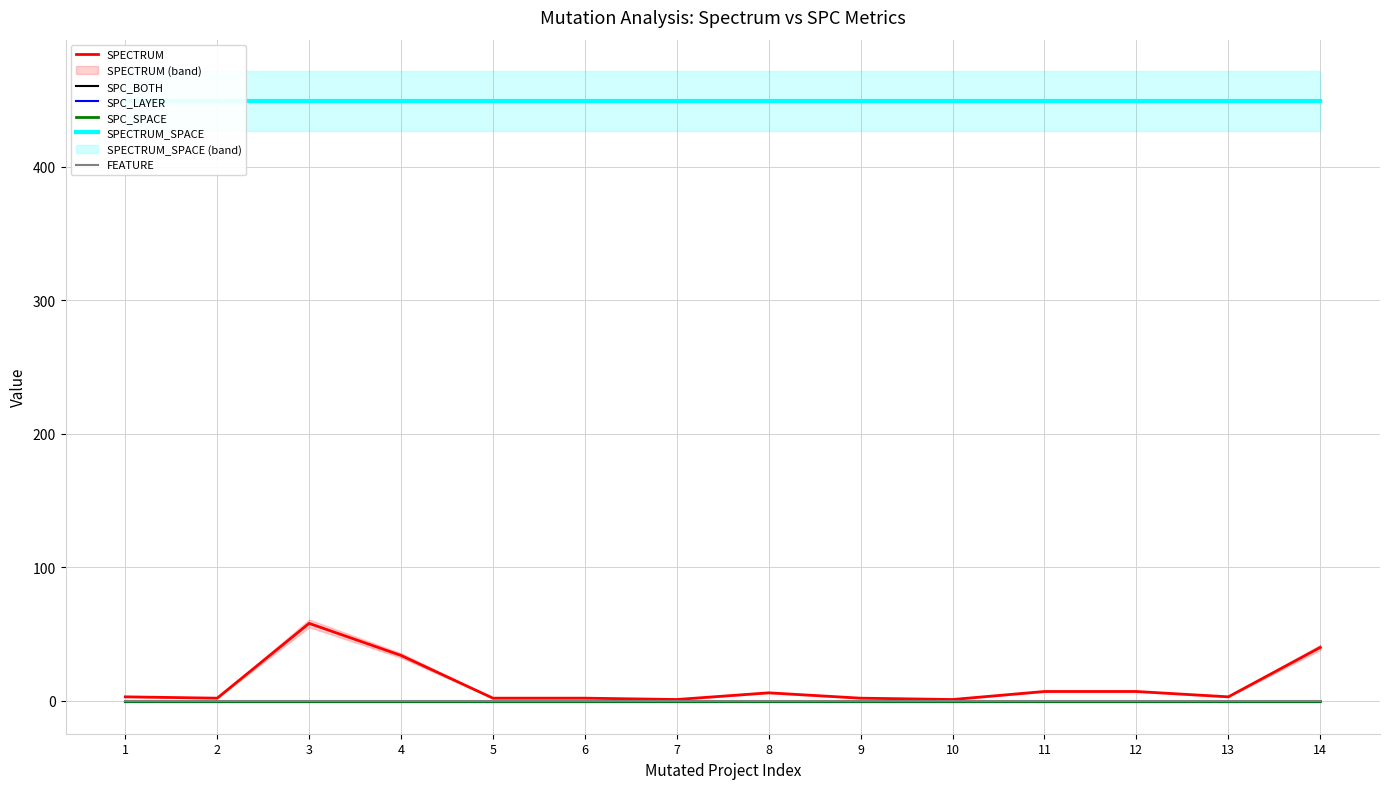

What are all the series names shown in the legend?

SPECTRUM, SPC_BOTH, SPC_LAYER, SPC_SPACE, SPECTRUM_SPACE, FEATURE